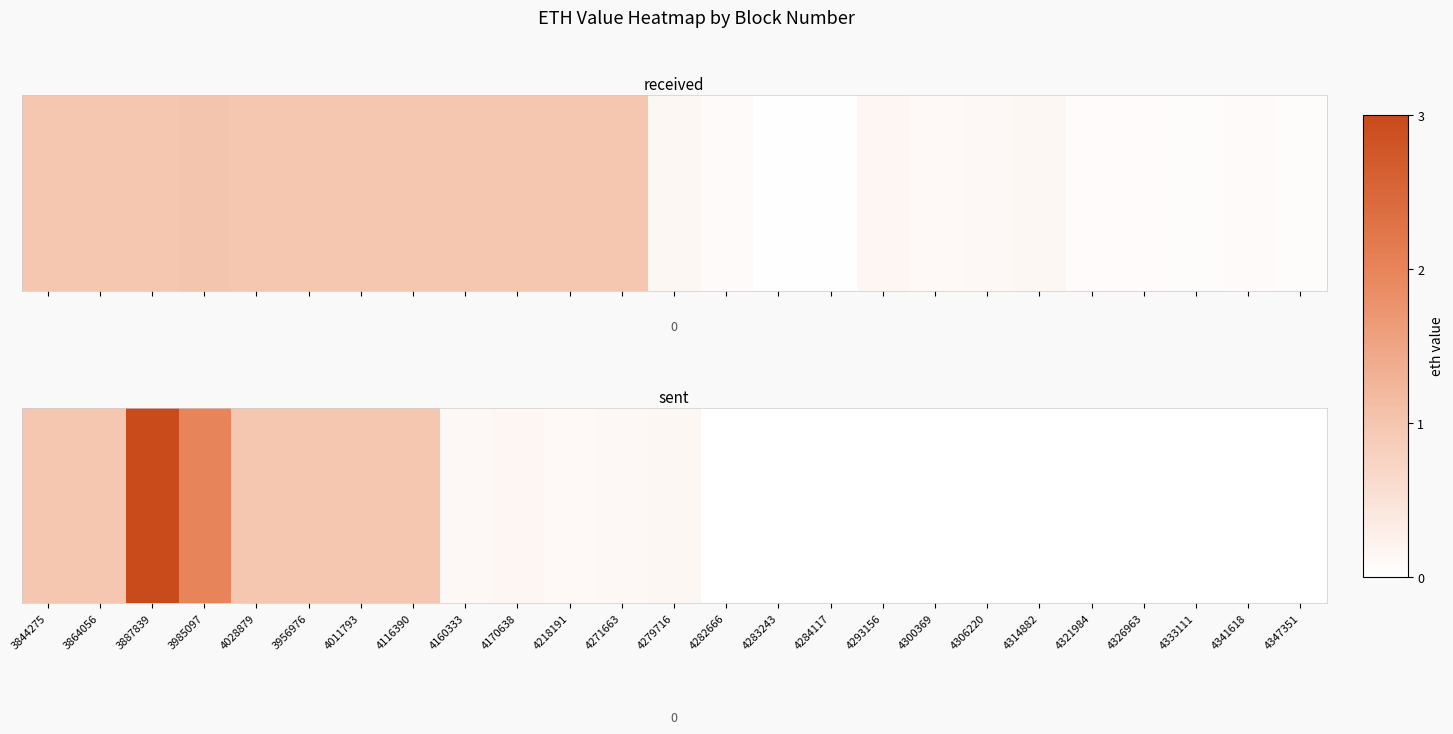

Which category has the highest value across all series?

3887839